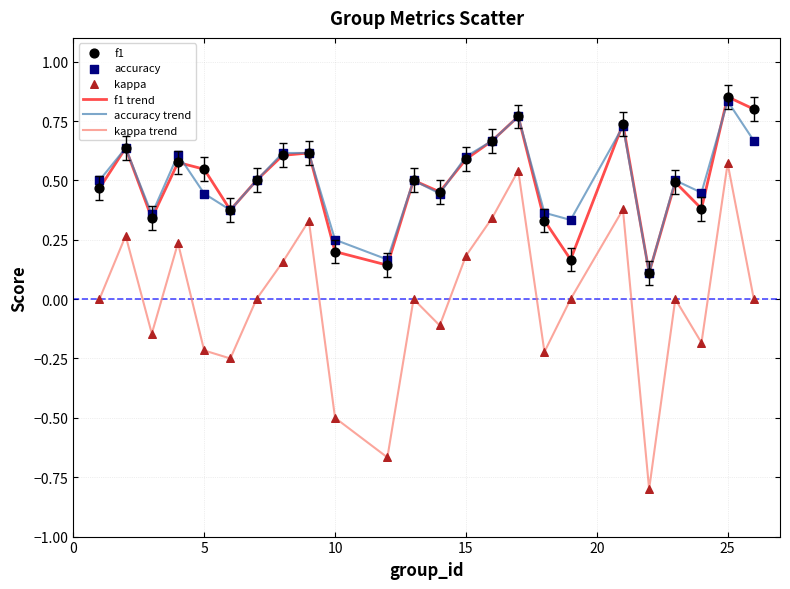

What is the smallest value displayed?

-0.8